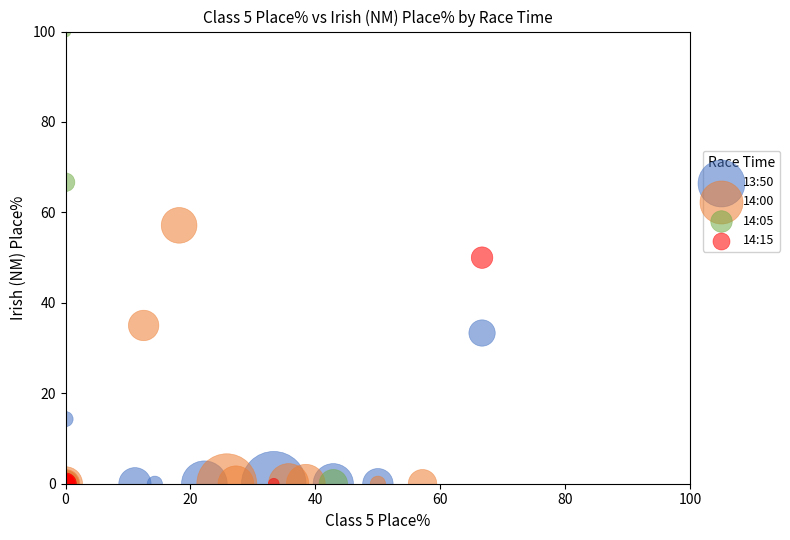

Which series reaches the maximum Y coordinate?

14:05